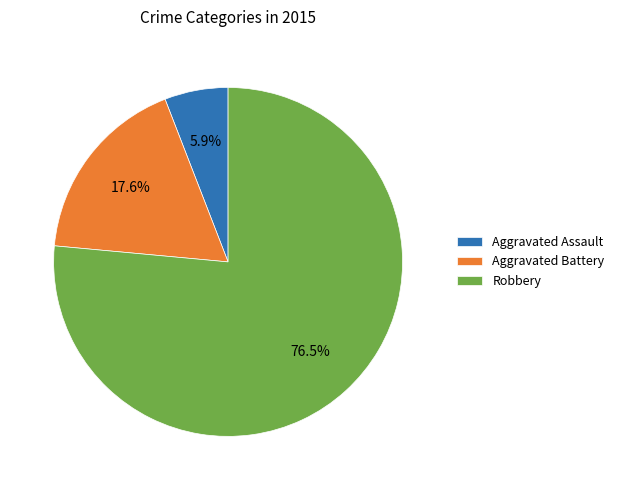

Between Aggravated Battery and Robbery, which is larger?

Robbery